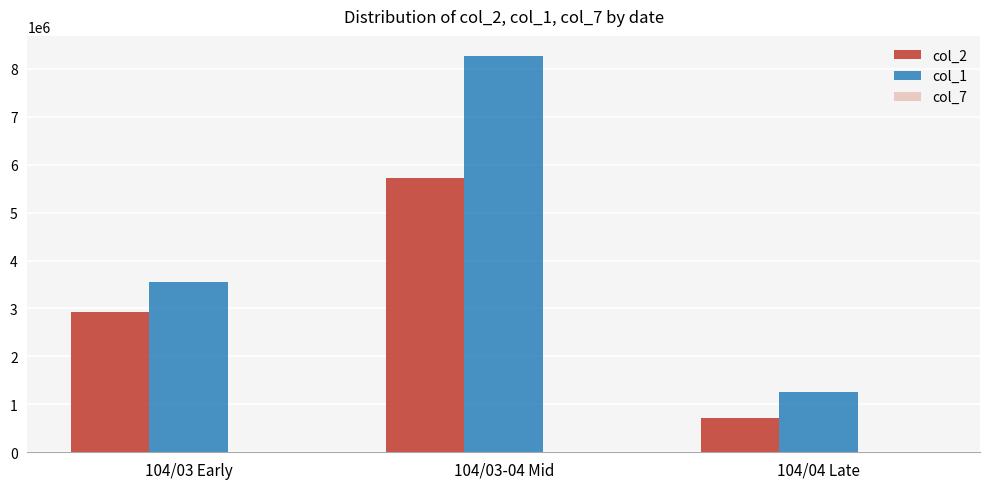

Is it true that col_2 equals 987491 at 104/04 Late?

False